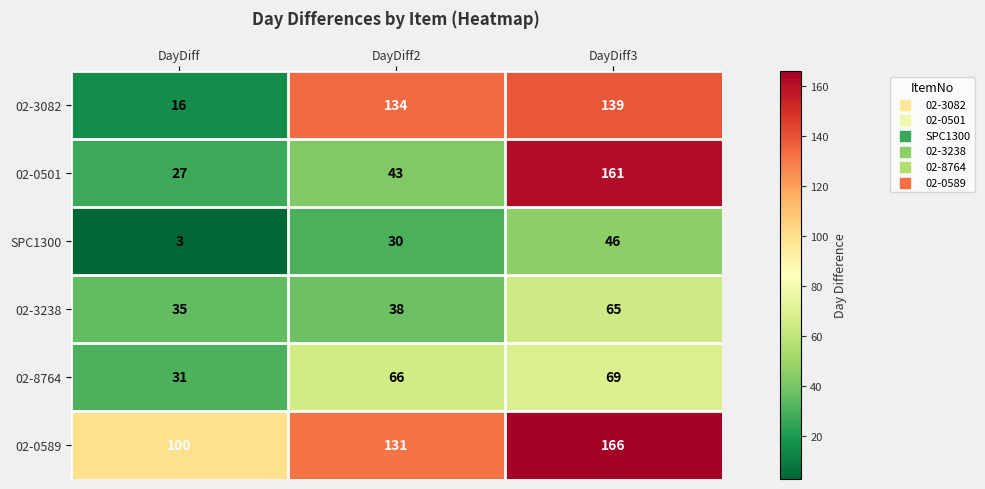

What is the difference between the highest and lowest values at DayDiff?

97